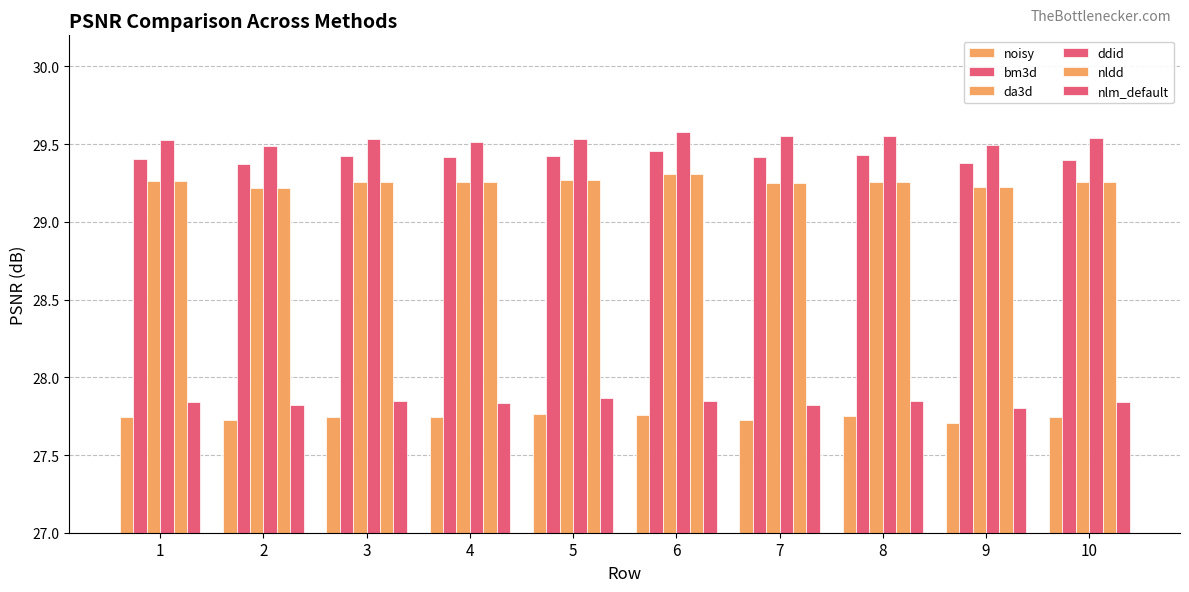

How many groups of bars are there?

10